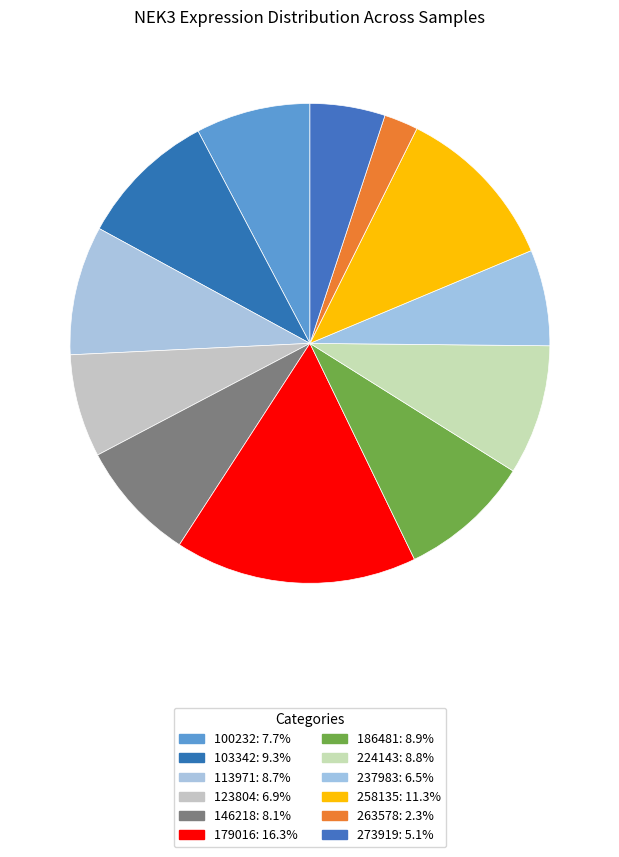

Does 273919 represent more than half of the total?

No